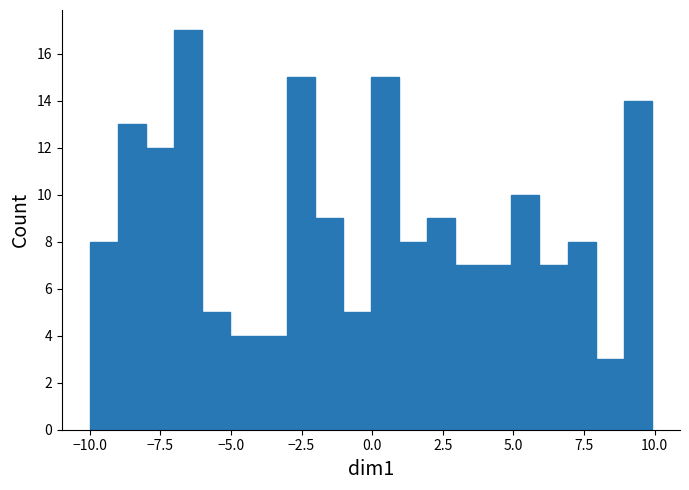

Read against the x-axis, roughly where is the centre of the tallest bar?

-6.5